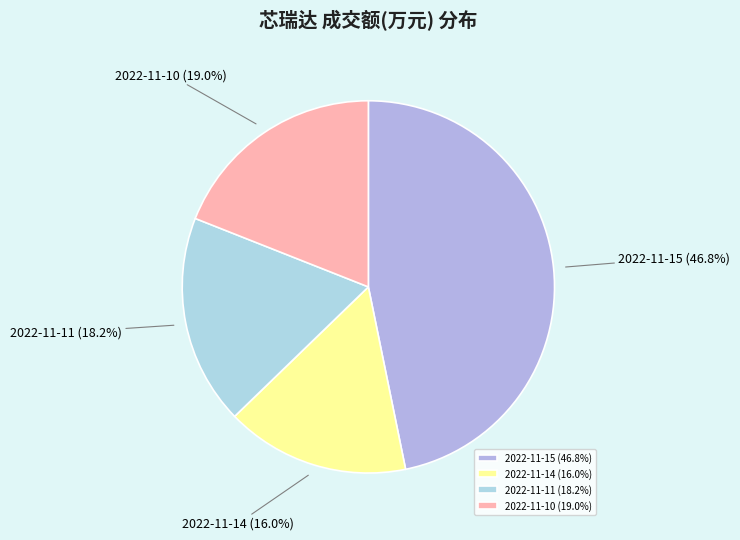

True or false: 2022-11-11 accounts for 18% of the total.

True